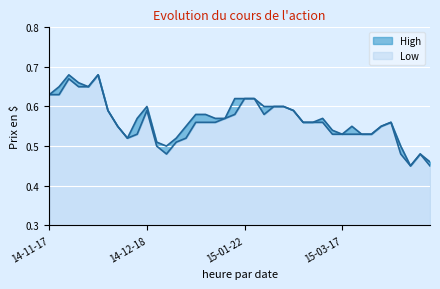

What is the sum of the Low values at 2015-03-03 and 2014-11-20?

1.2